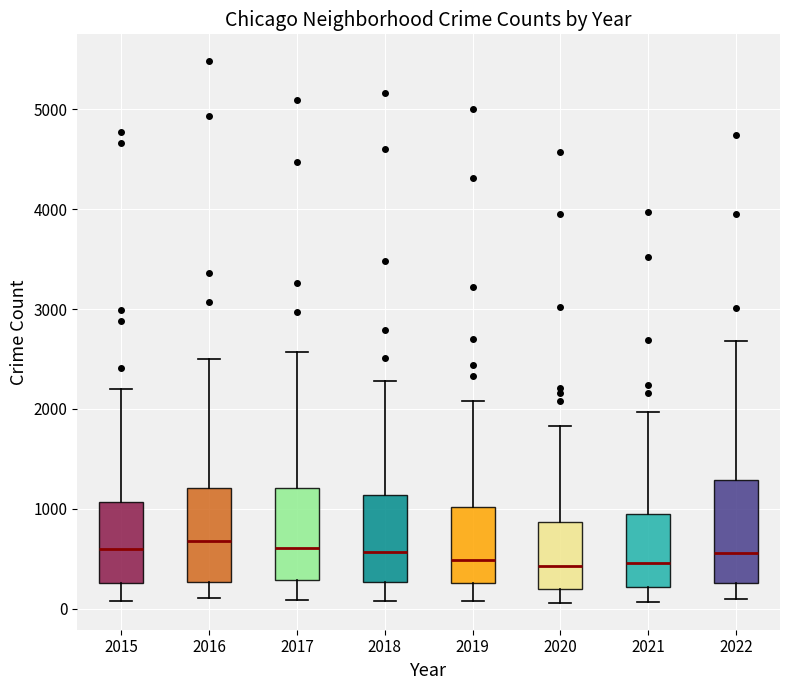

Reading left to right, transcribe this box plot: for each box, give where its median line is, the range the box spans, and where its two whiskers end, as read against the y-axis. The values are not printed on the chart, so give them approximately, as read against the axis.

2015: median 600, box 300 to 1100, whiskers 100 to 2200
2016: median 700, box 300 to 1200, whiskers 100 to 2500
2017: median 600, box 300 to 1200, whiskers 100 to 2600
2018: median 600, box 300 to 1100, whiskers 100 to 2300
2019: median 500, box 300 to 1000, whiskers 100 to 2100
2020: median 400, box 200 to 900, whiskers 100 to 1800
2021: median 500, box 200 to 1000, whiskers 100 to 2000
2022: median 600, box 300 to 1300, whiskers 100 to 2700